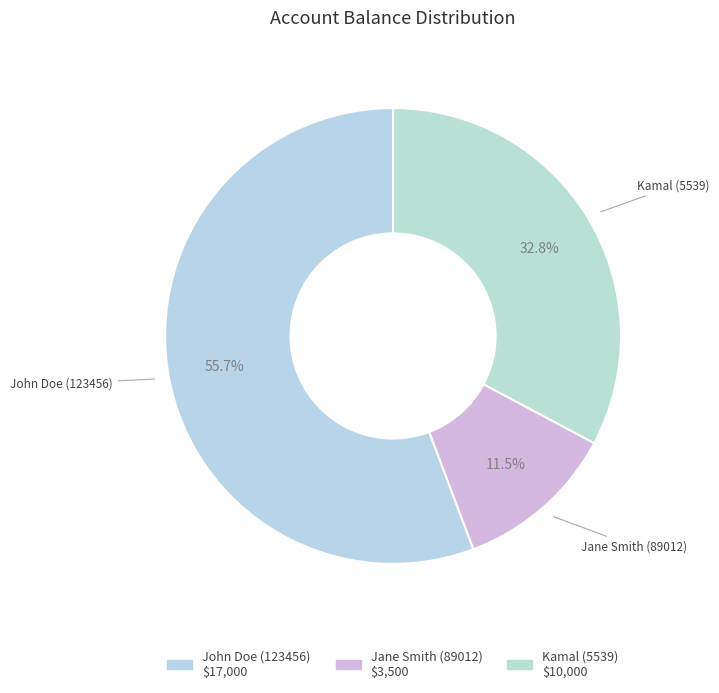

Count the number of slices in the pie.

3